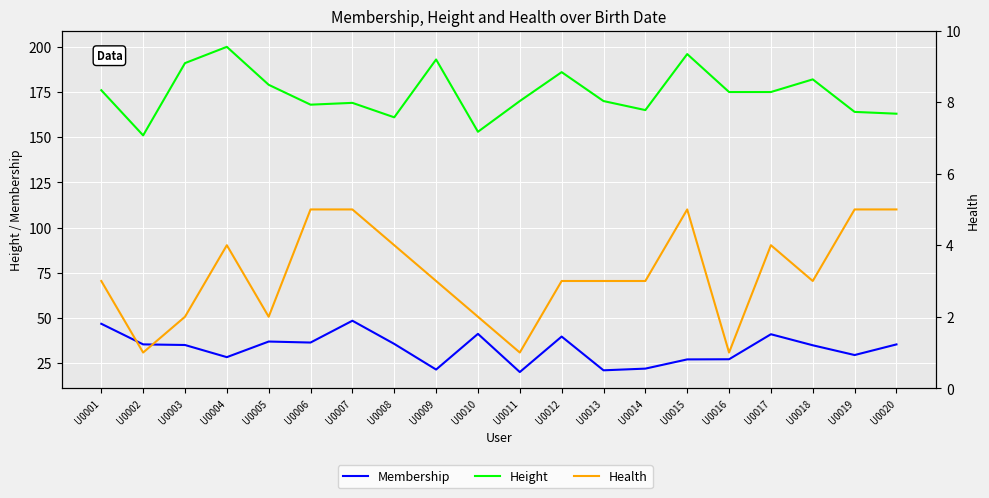

The value of Membership at U0008 is 35.6. True or false?

True